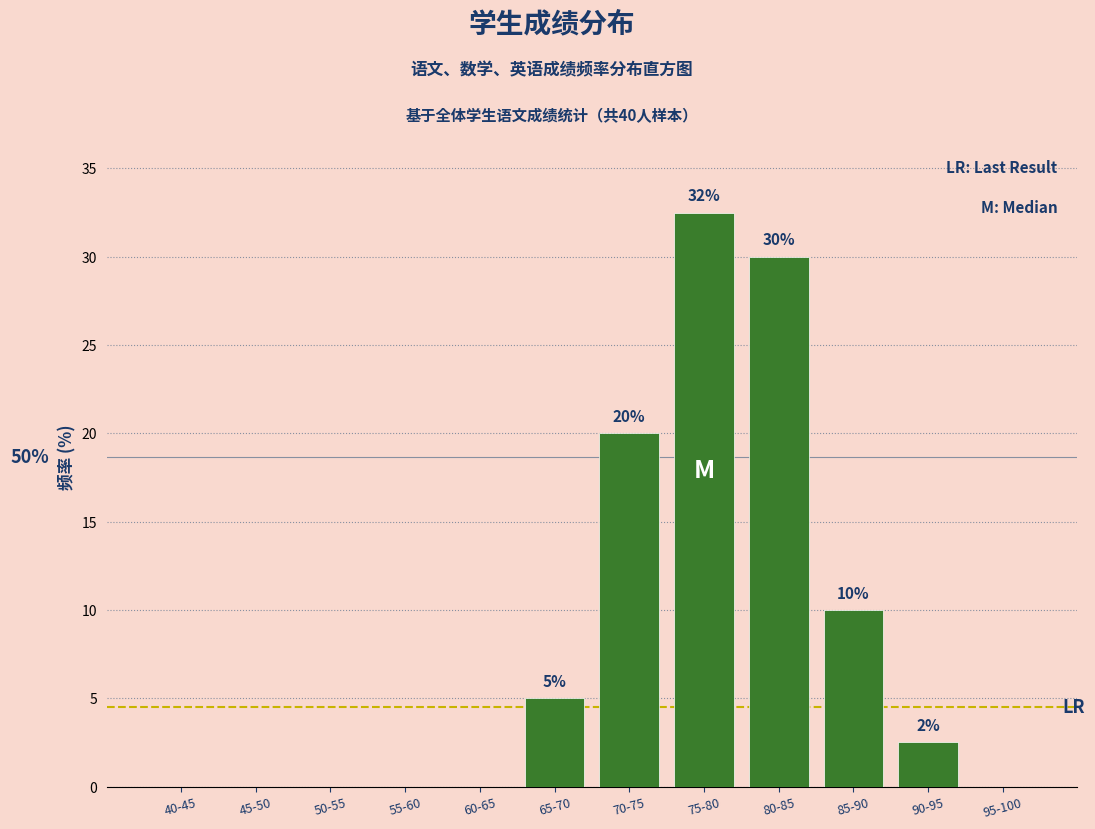

The chart shows a value of 0.0 at 60-65. True or false?

True